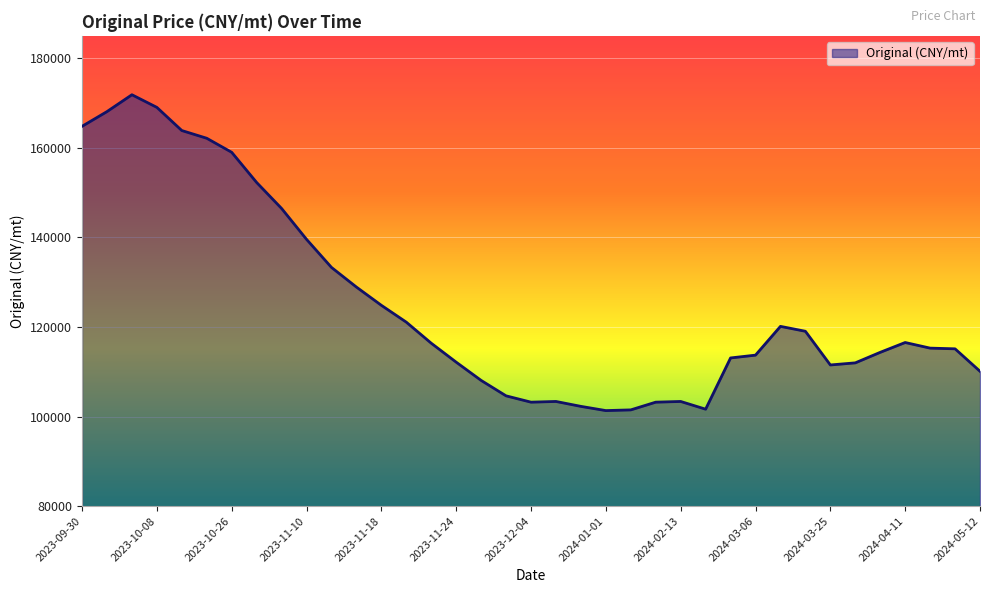

How many lines are shown in the chart?

1